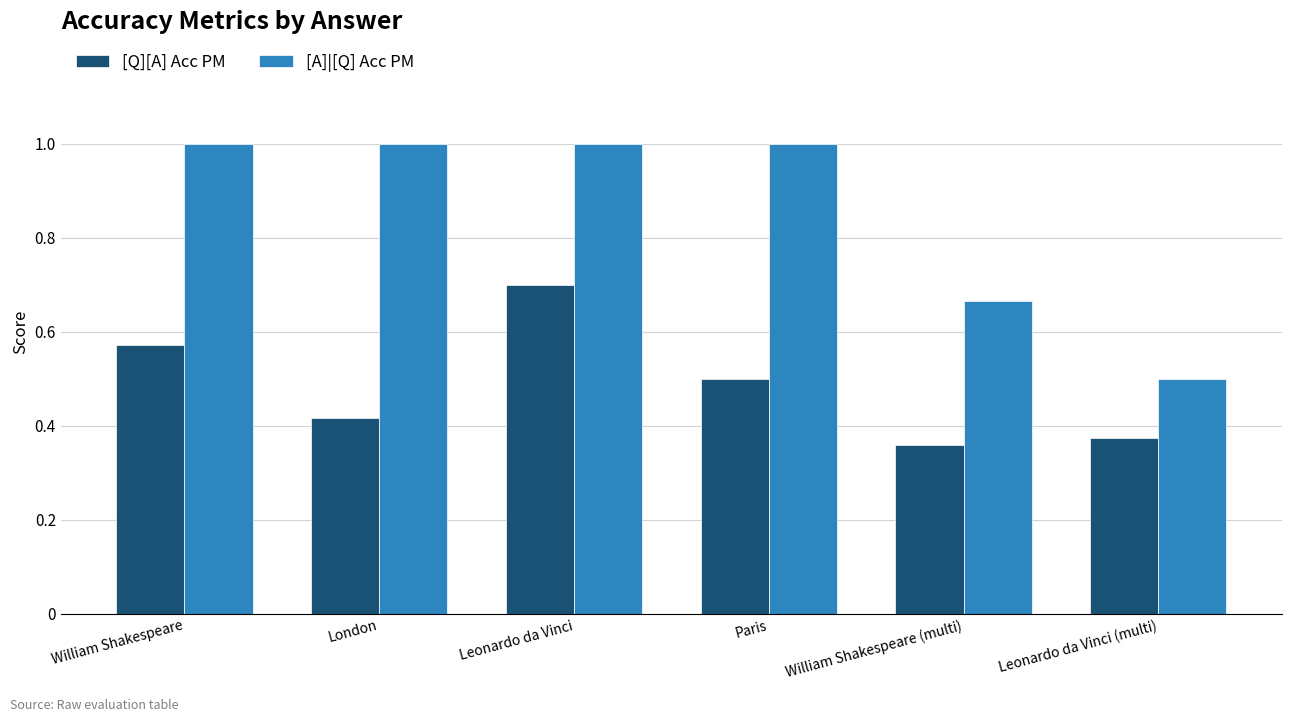

Rank the series at London from highest to lowest value.

[A]|[Q] Acc PM, [Q][A] Acc PM